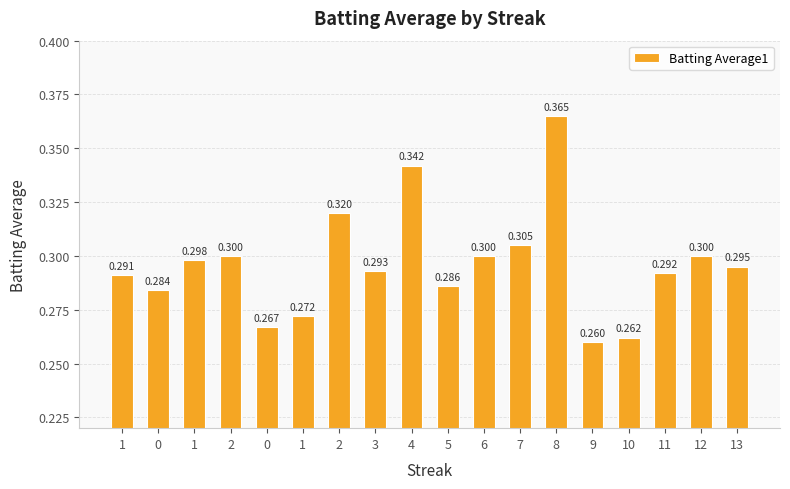

Is it true that the value at 10 is 0.3?

True